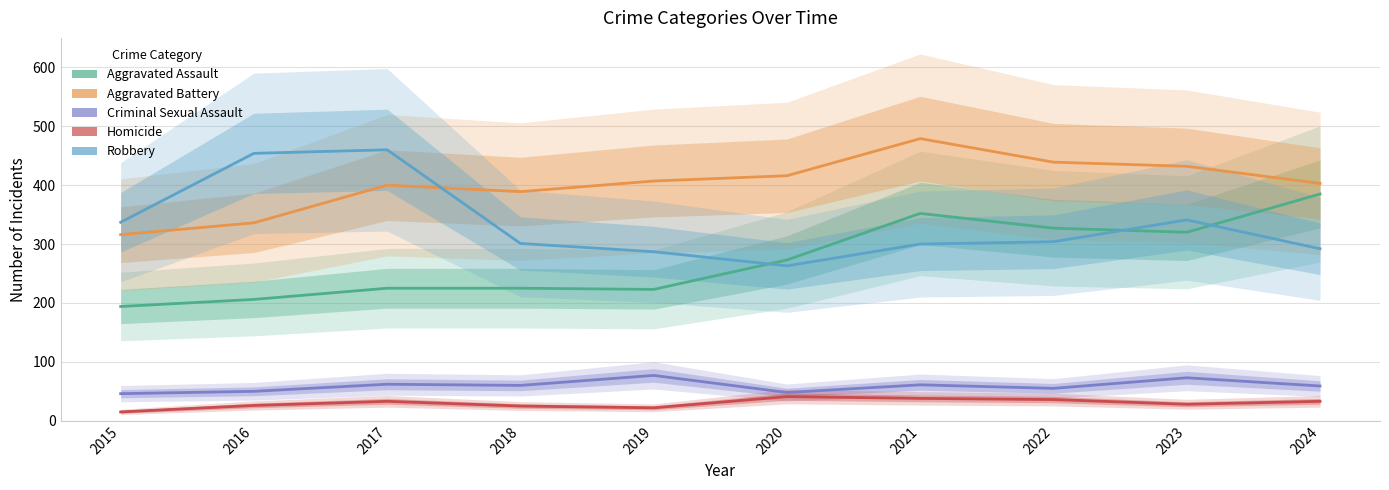

What is the minimum value for Homicide?

15